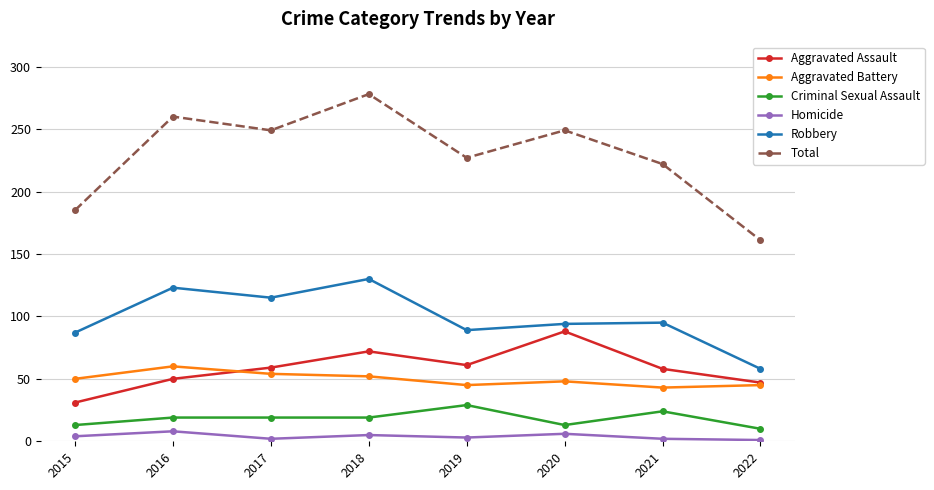

How many lines are shown in the chart?

6